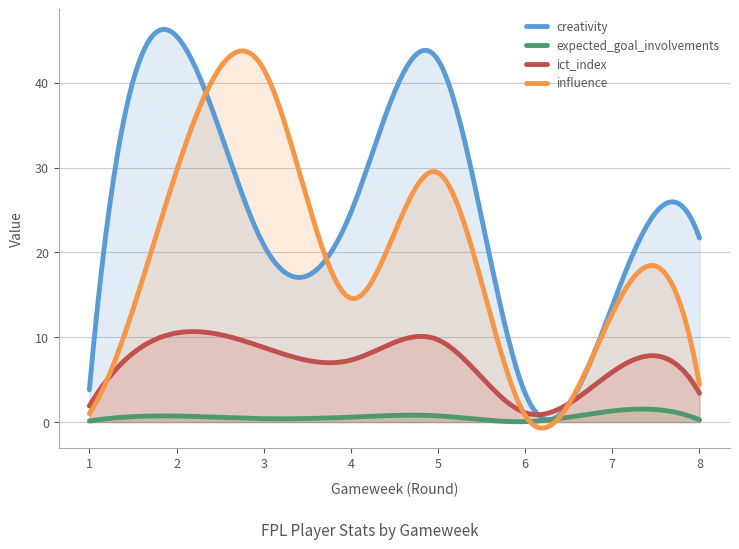

What is the total value across all series at 8?

29.8